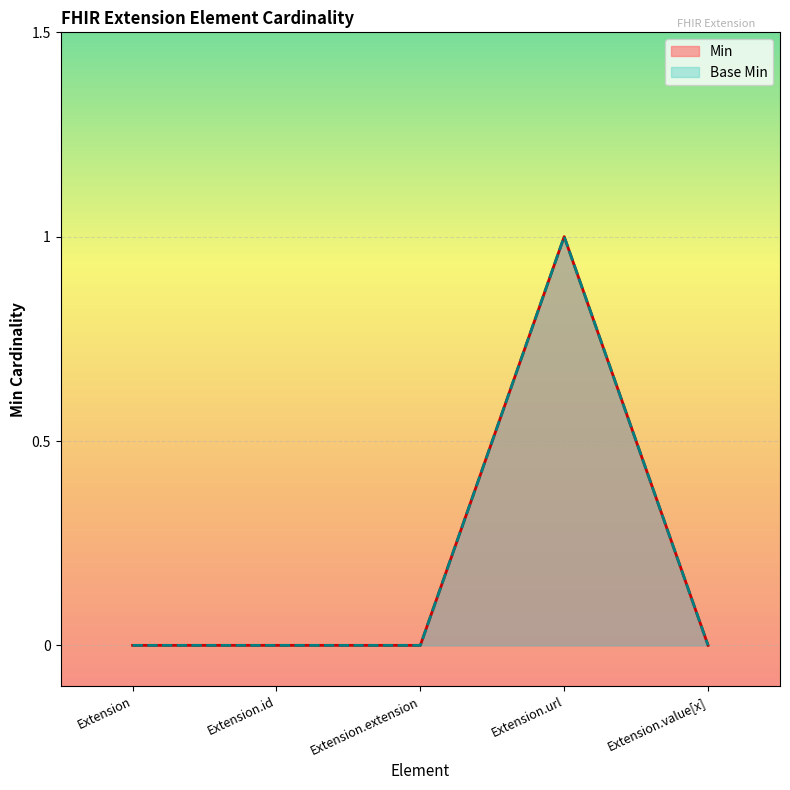

True or false: Min and Base Min cross at least once.

False